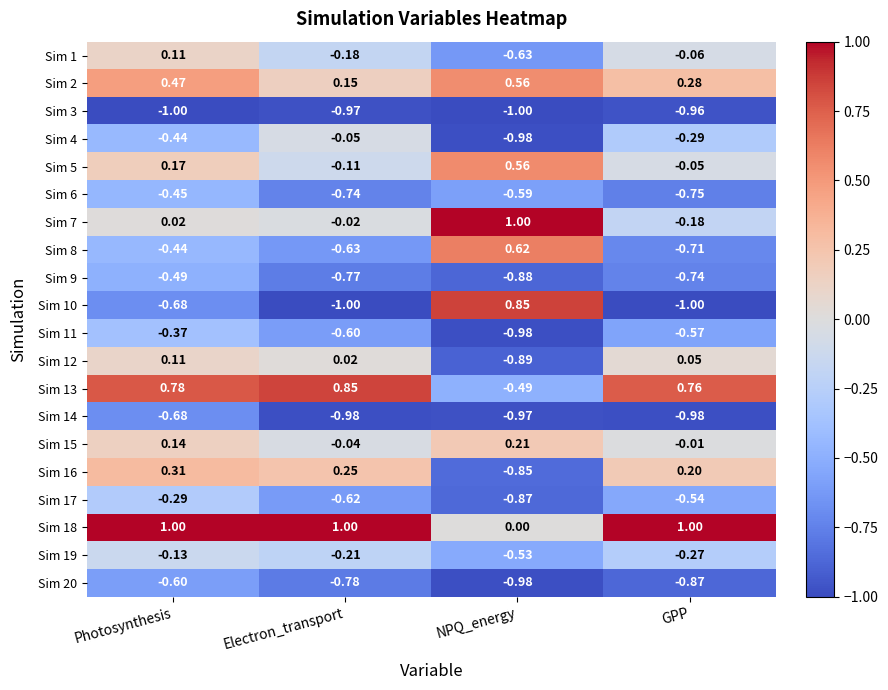

Rank the categories by Sim 1 value from lowest to highest.

NPQ_energy, Electron_transport, GPP, Photosynthesis